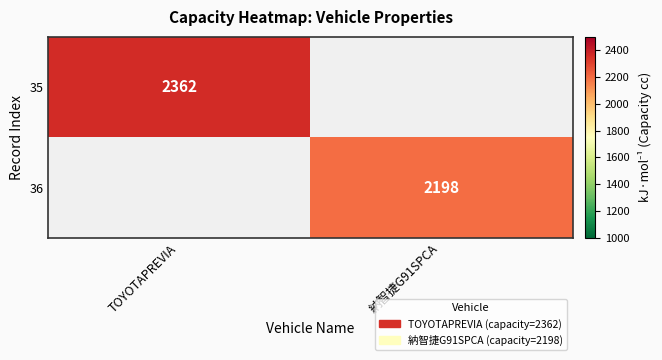

At how many categories does at least one series exceed 2015?

2